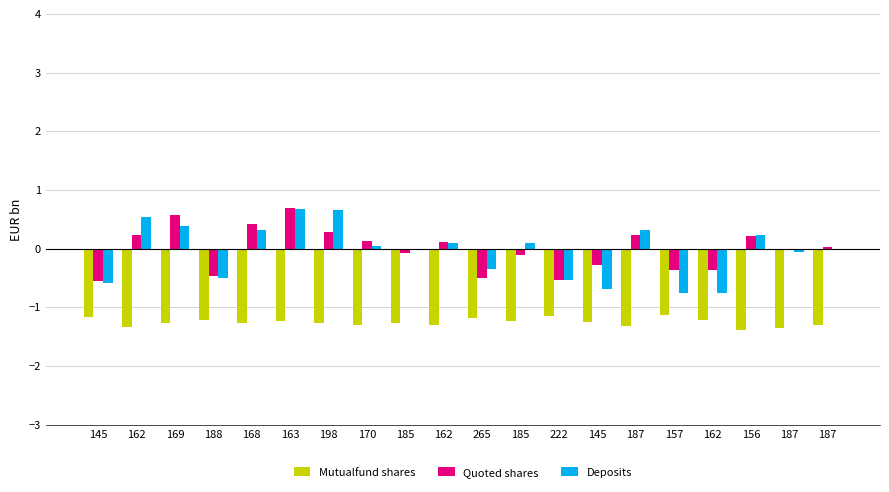

Are the bars horizontal?

No